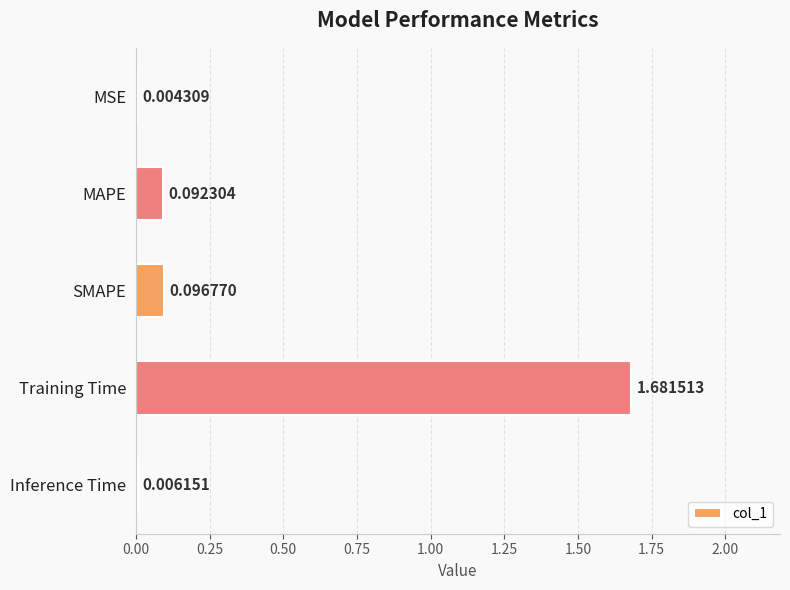

Between Inference Time and MAPE, which is larger?

MAPE